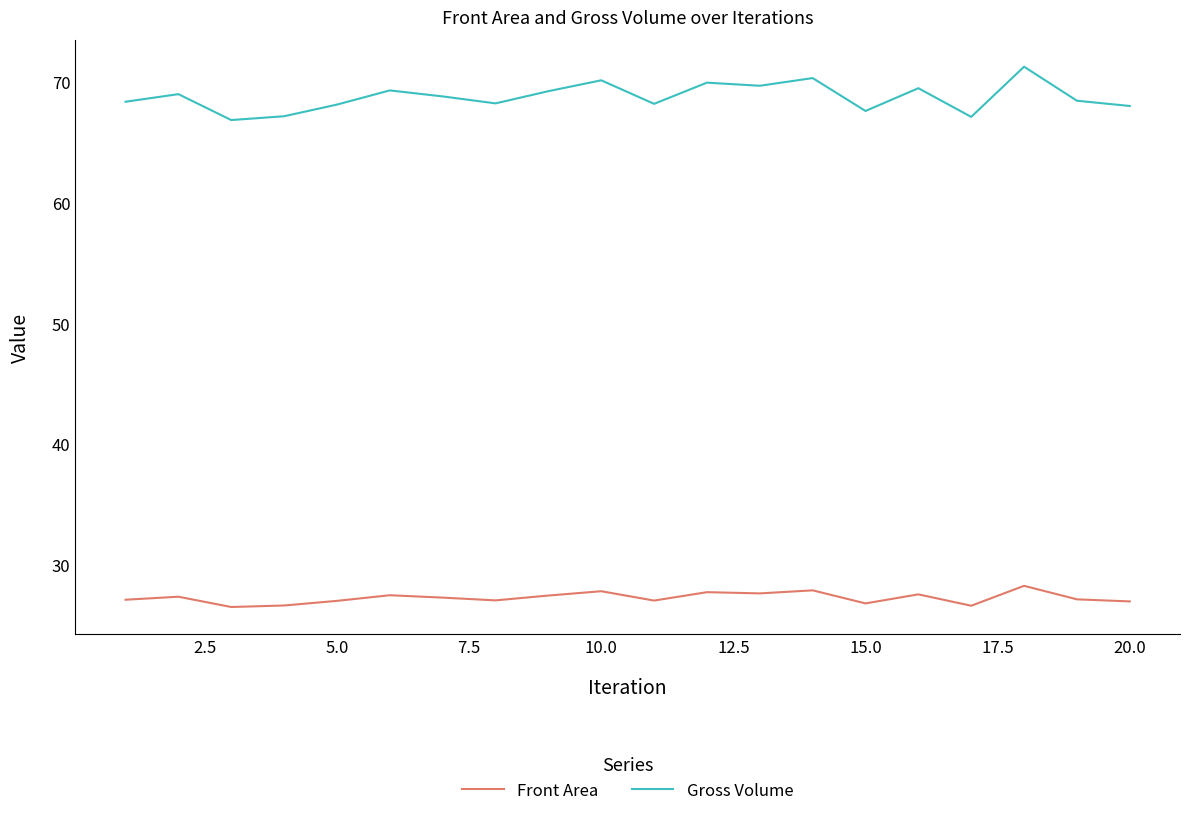

List the series in order of their overall mean, lowest first.

Front Area, Gross Volume